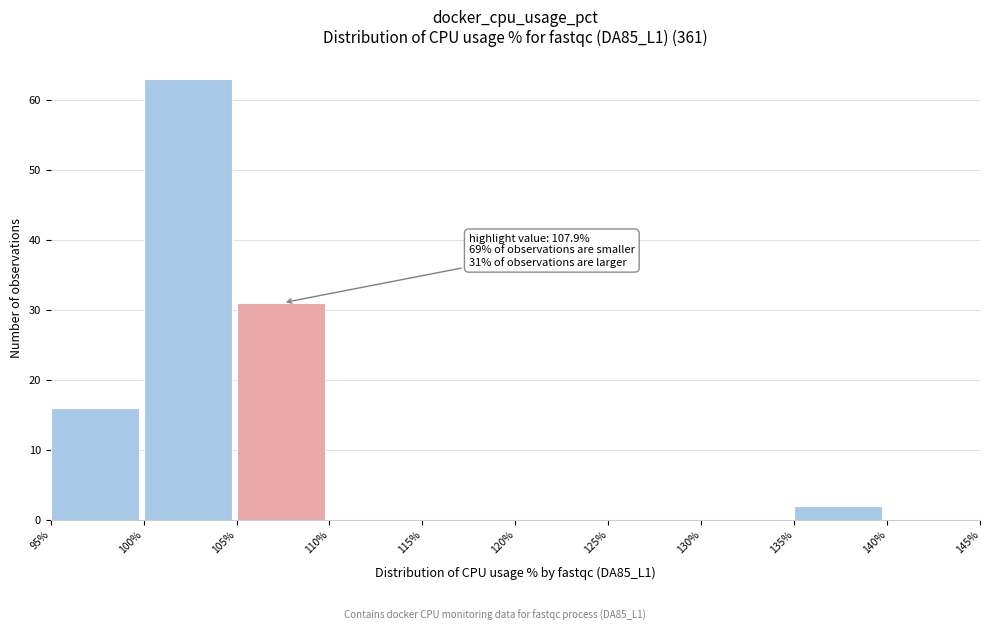

Over which range of the x-axis is the bar tallest?

100% to 105%